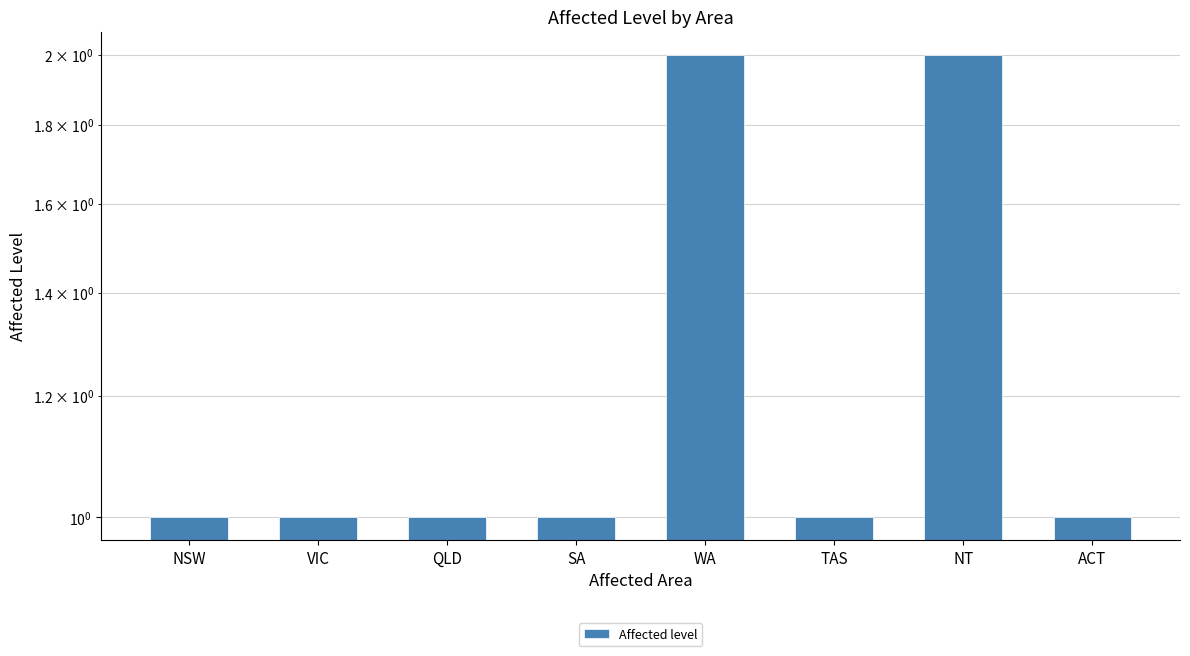

What is the minimum value shown in the chart?

1